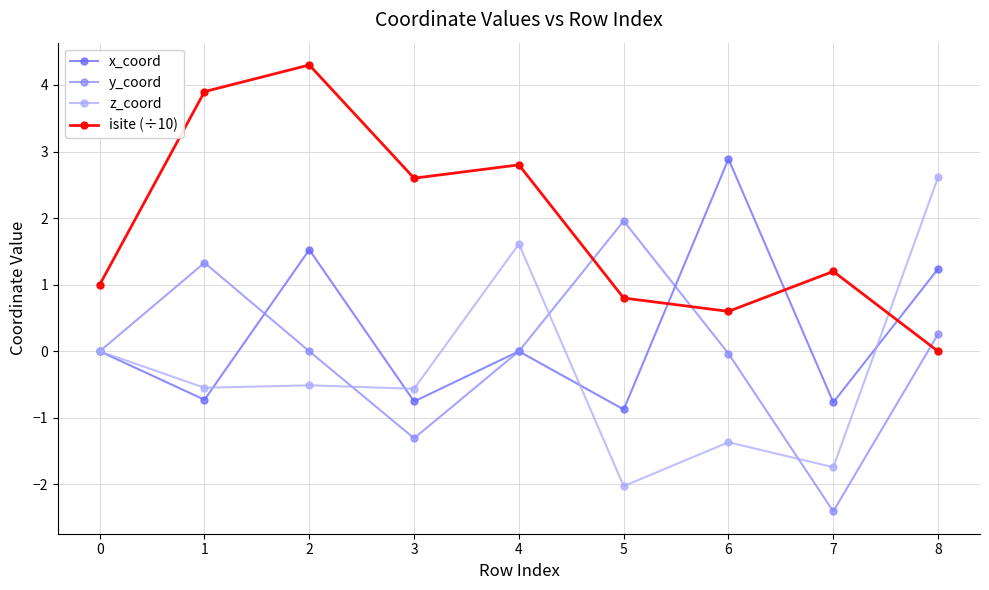

Does the chart display data point markers on the line(s)?

Yes